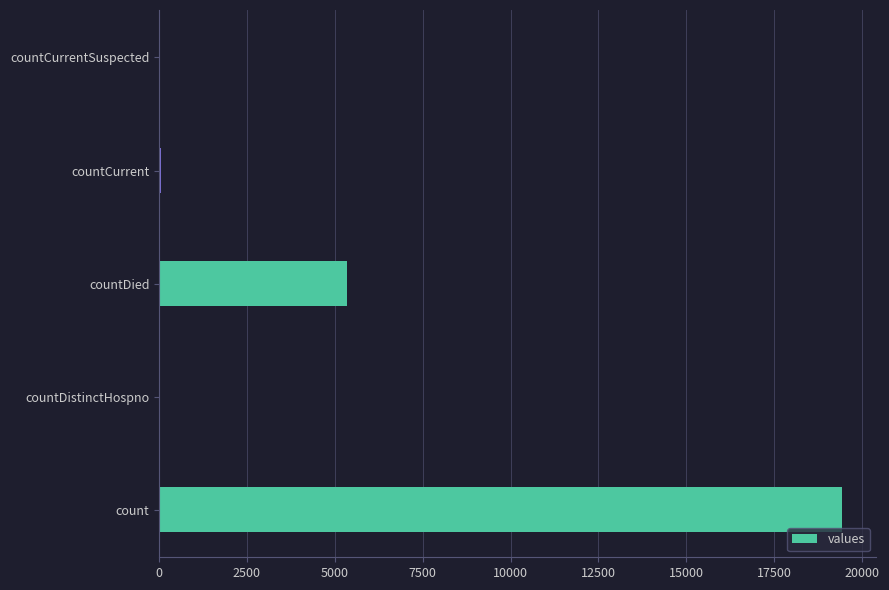

What is the sum of all values?

24875